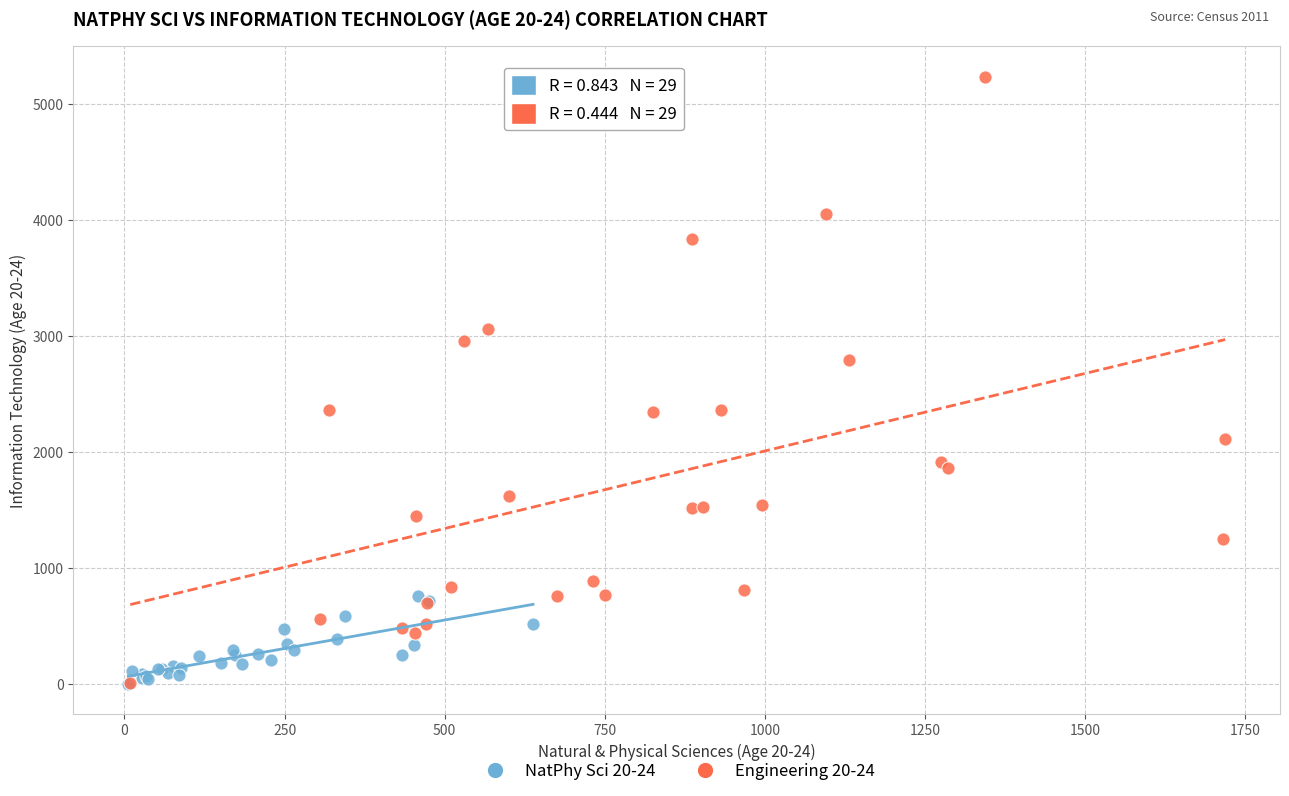

Which series reaches the maximum Y coordinate?

Engineering 20-24